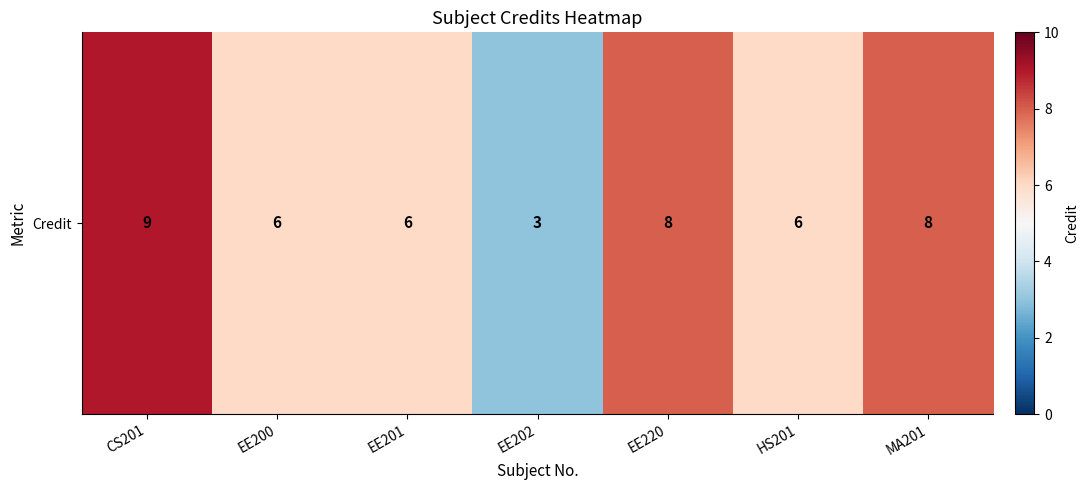

True or false: the data shows 8 at MA201.

True